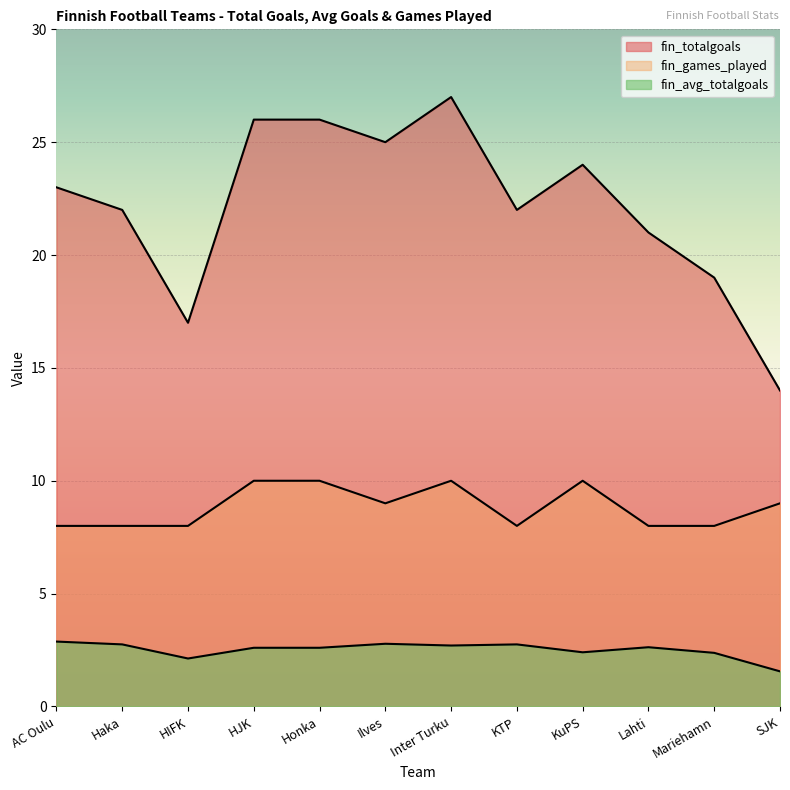

What is the label of the 12th point from the left?

SJK